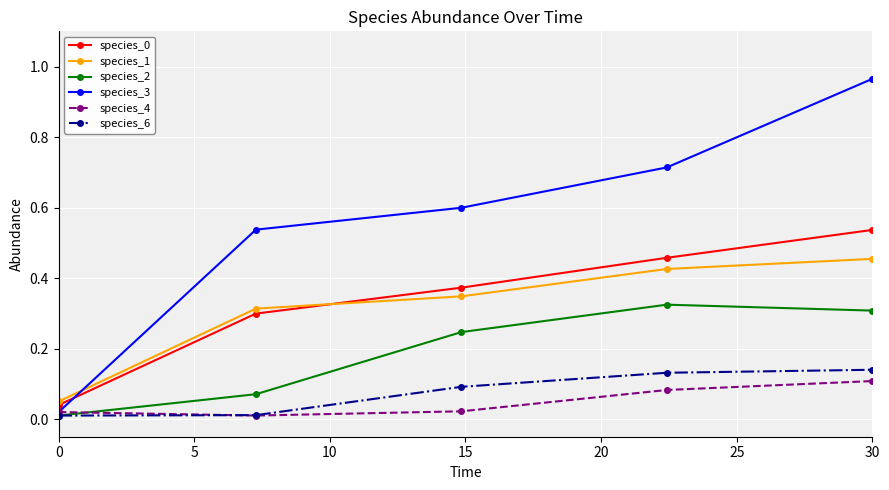

Which series has the largest range (max minus min)?

species_3